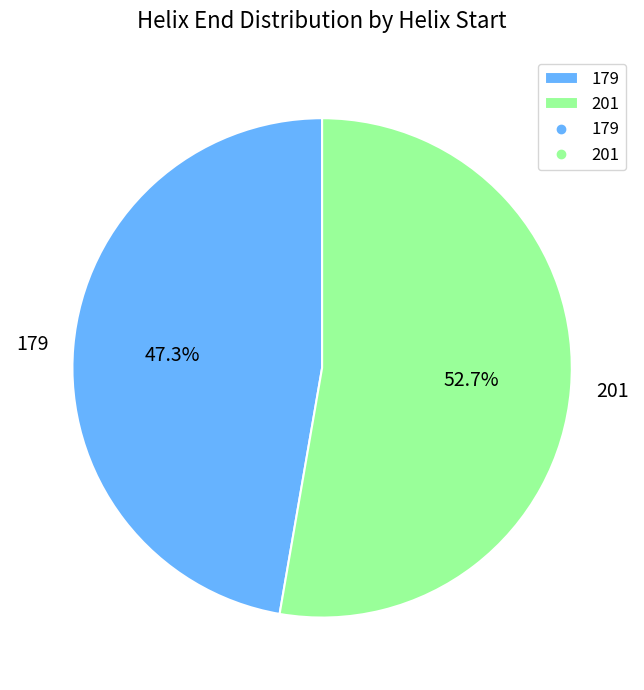

Between 179 and 201, which is larger?

201